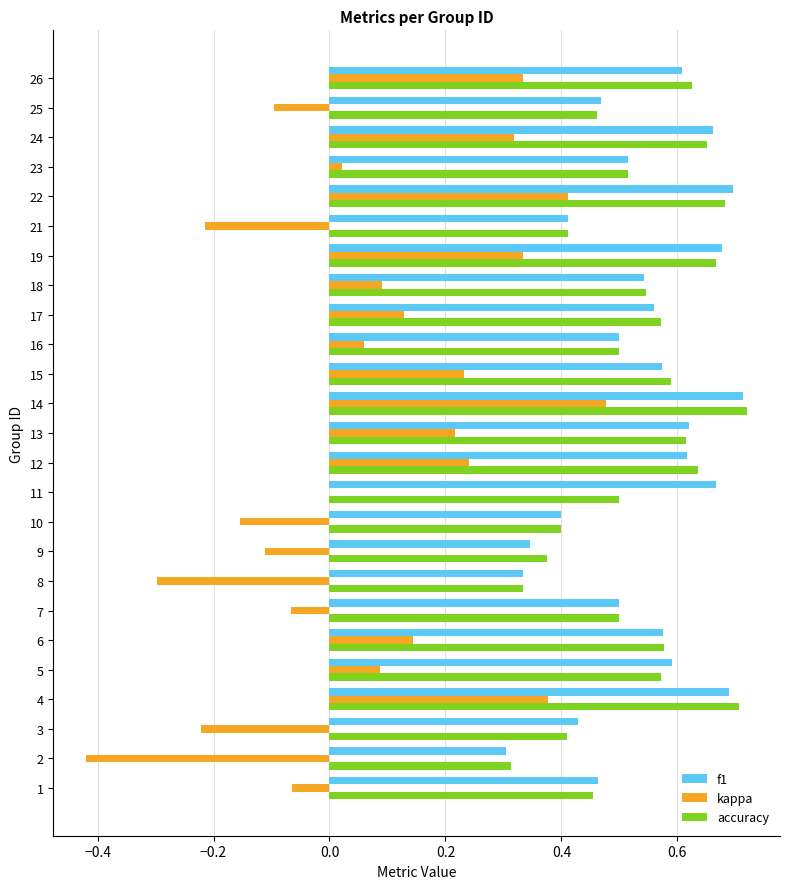

Is the value of accuracy at 3 greater than the value of kappa at 19?

Yes